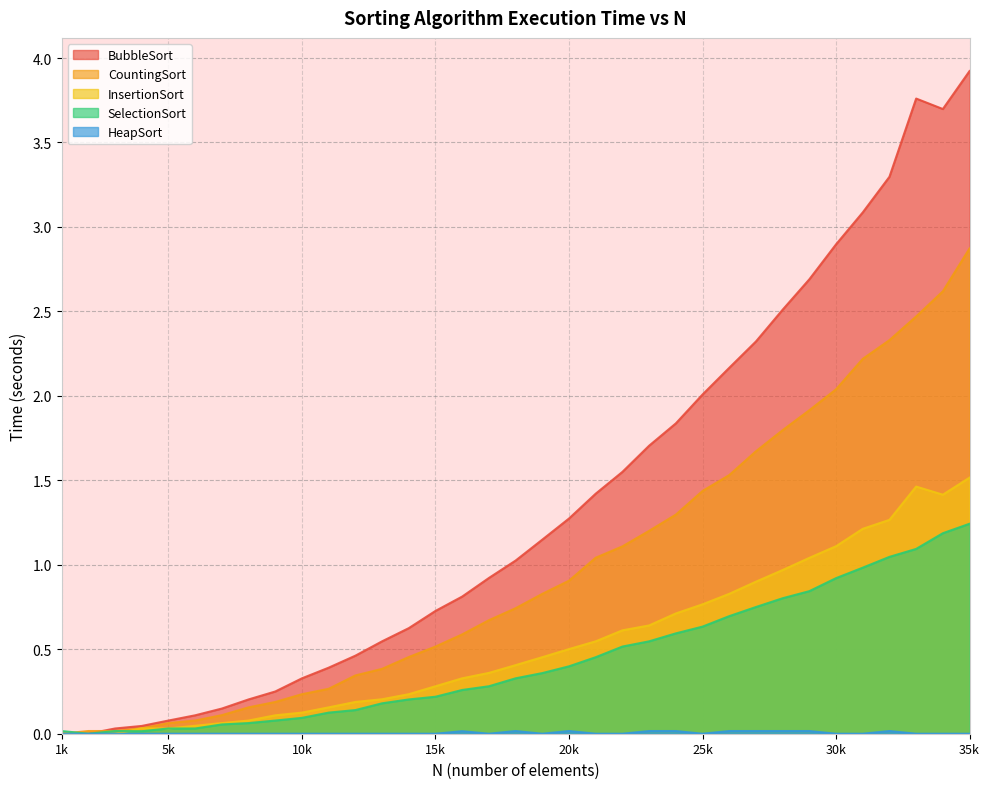

At how many categories does at least one series exceed 0?

35